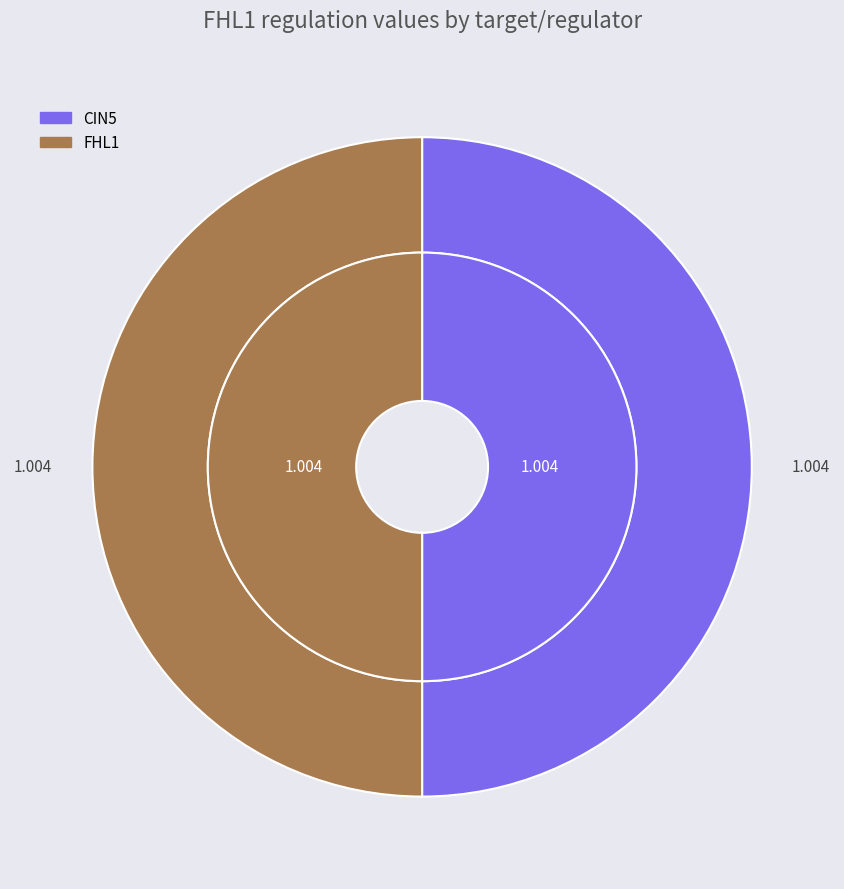

Count the number of slices in the pie.

4